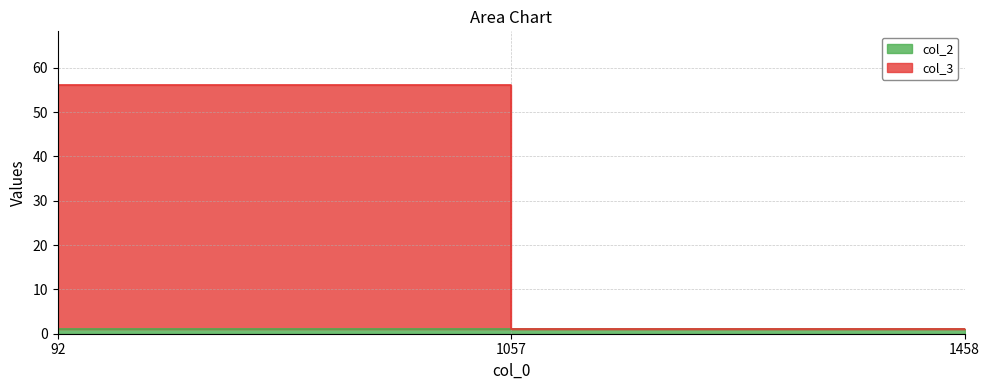

Reading left to right, extract all data points from this chart.

56	1	1